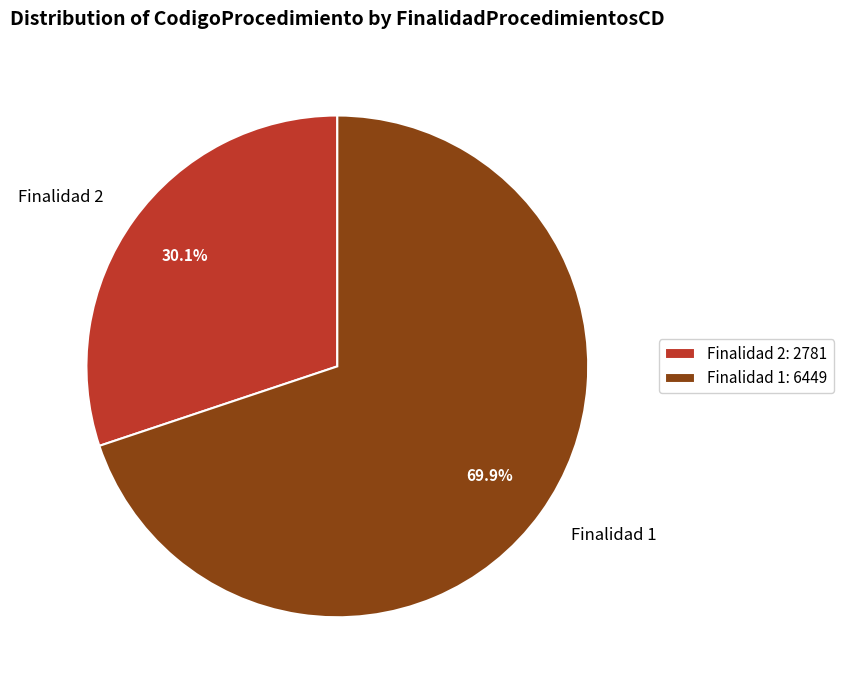

Approximately how many times larger is the value at Finalidad 1 compared to Finalidad 2?

2.3